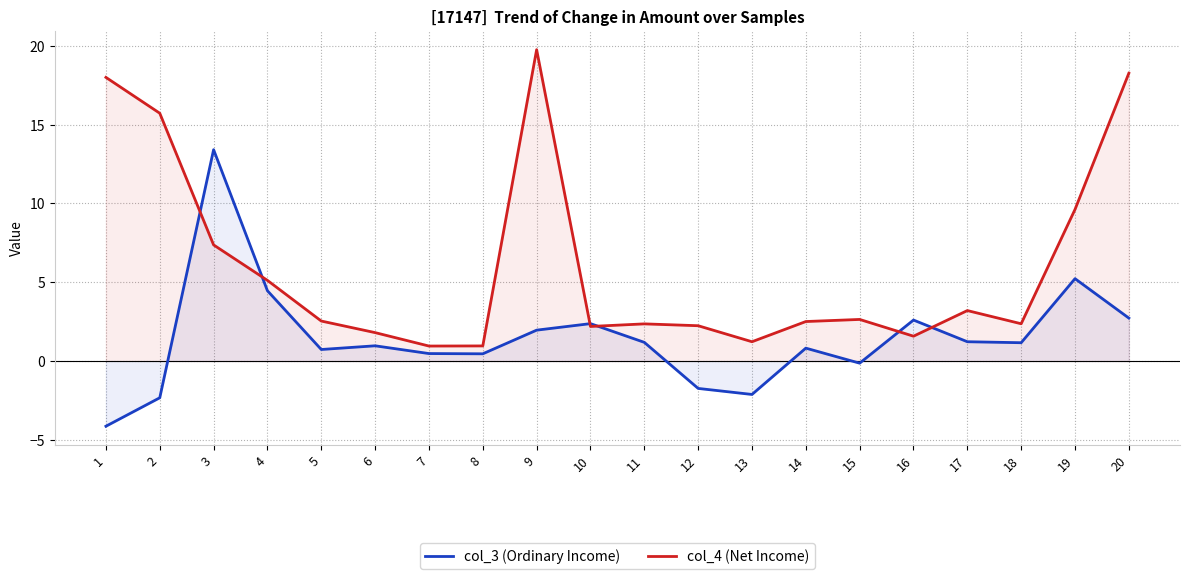

How many lines are shown in the chart?

2